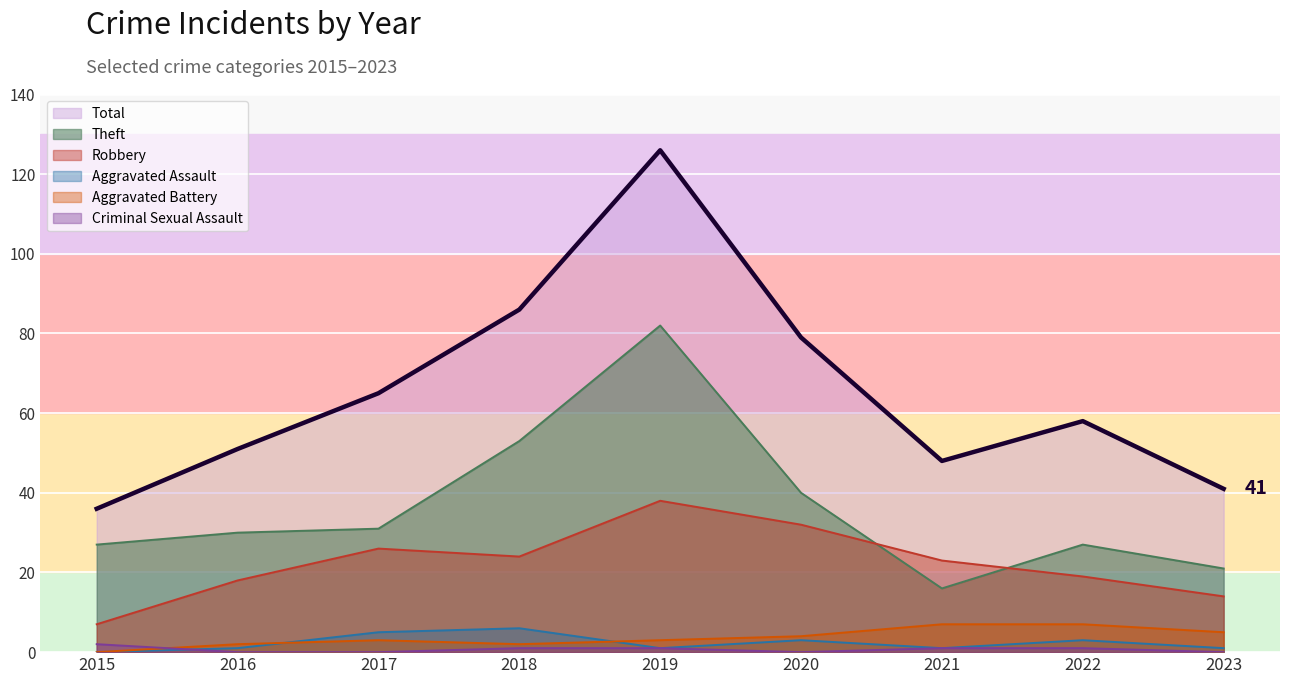

How many data points does each series have?

9